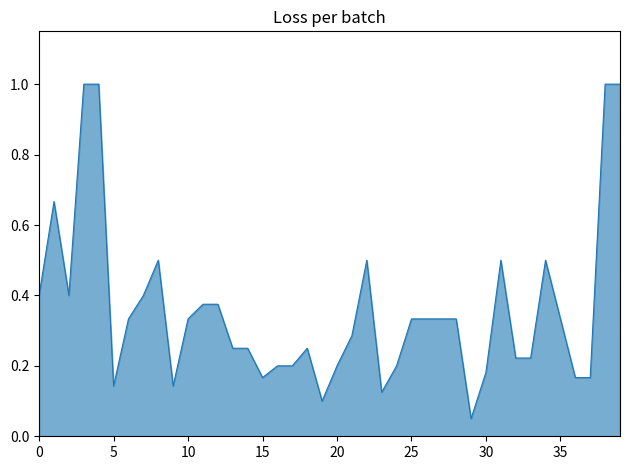

What is the maximum value shown in the chart?

1.0